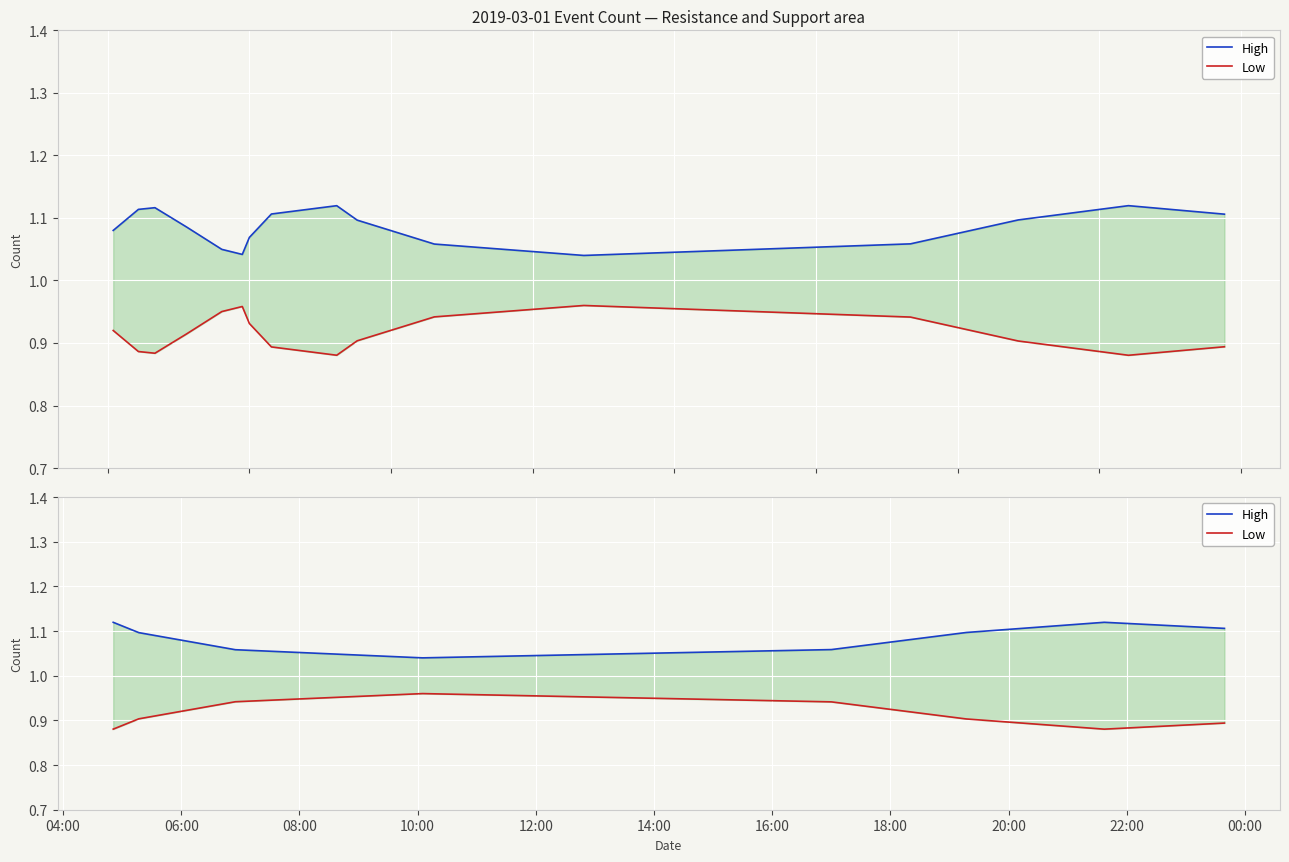

The High series shows 1.1 at 16:00. True or false?

True